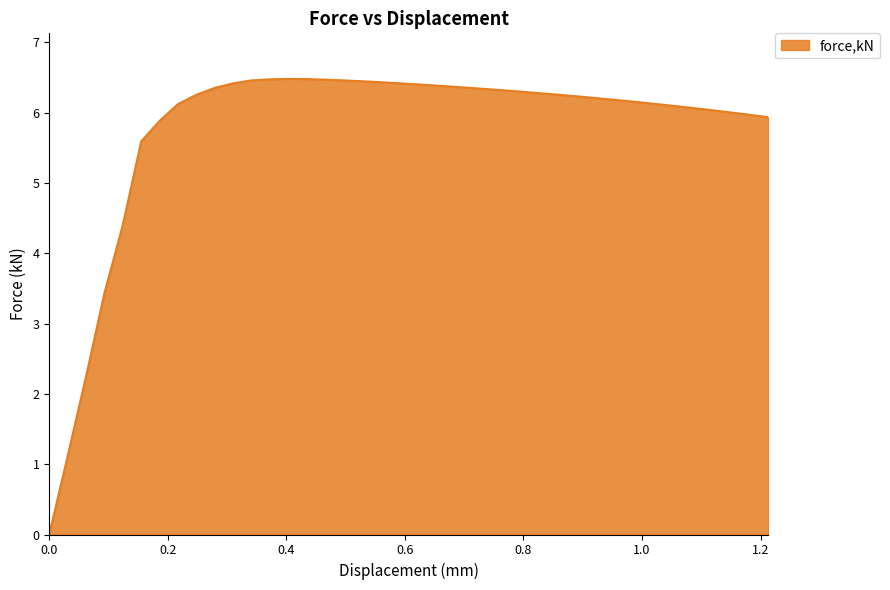

What is the sum of all values?

229.8